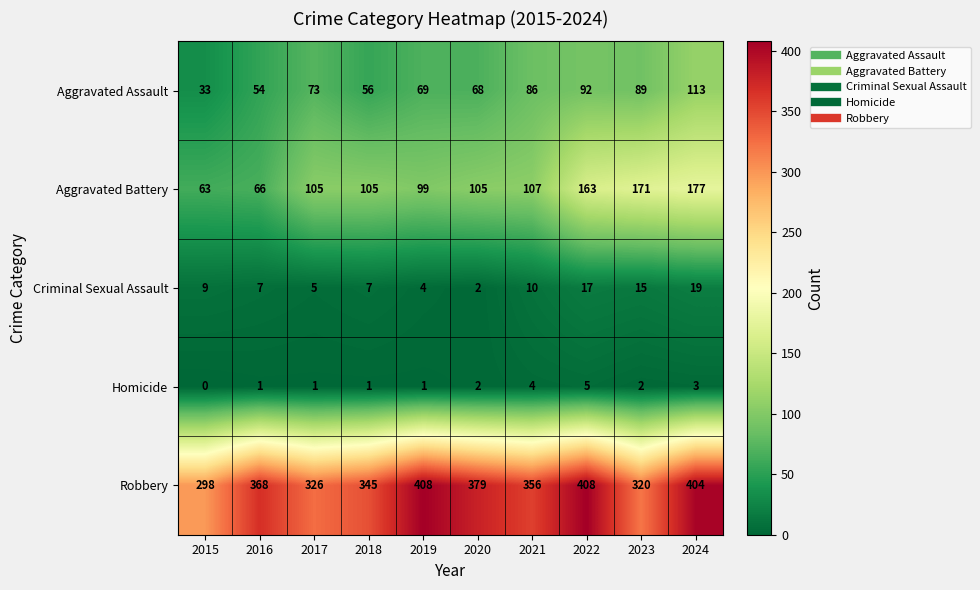

At which category is the sum across all series the highest?

2024